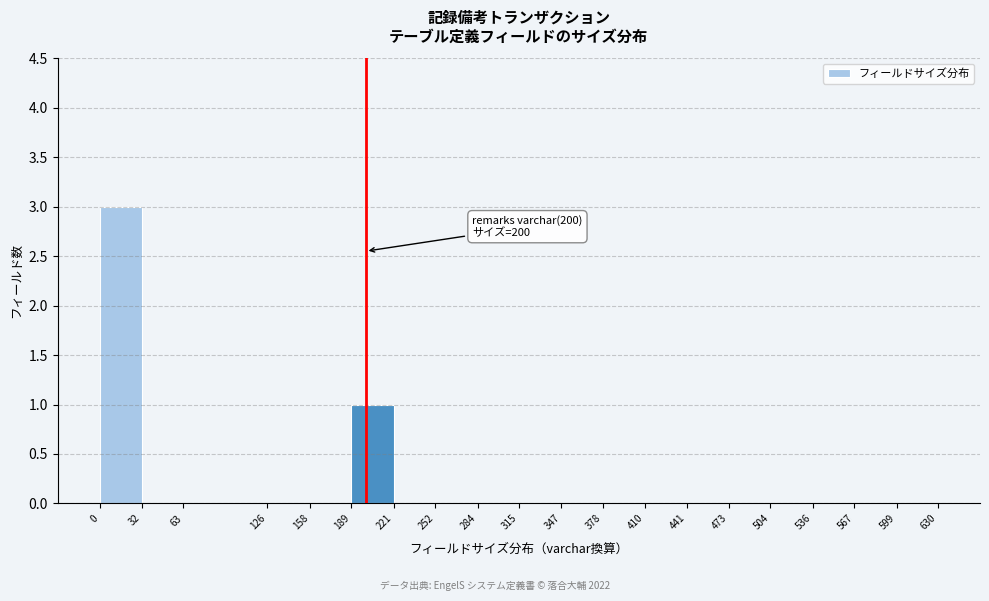

Which range on the x-axis has the tallest bar?

0 to 32